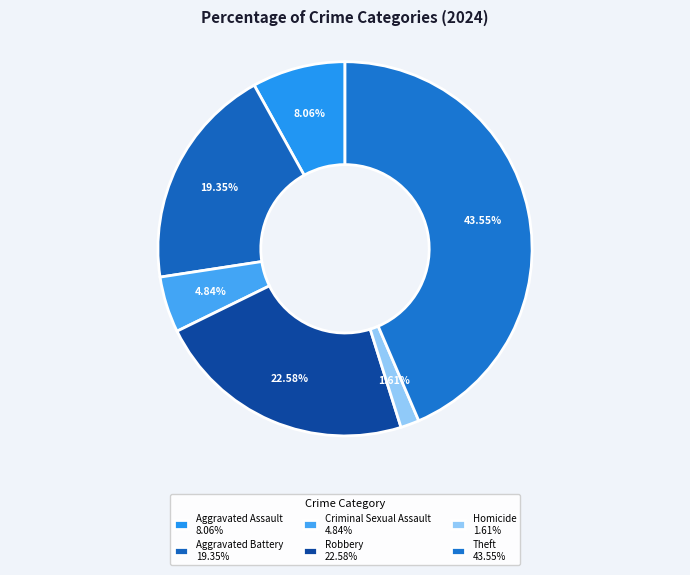

What percentage is the Aggravated Assault slice, to the nearest percent?

8%